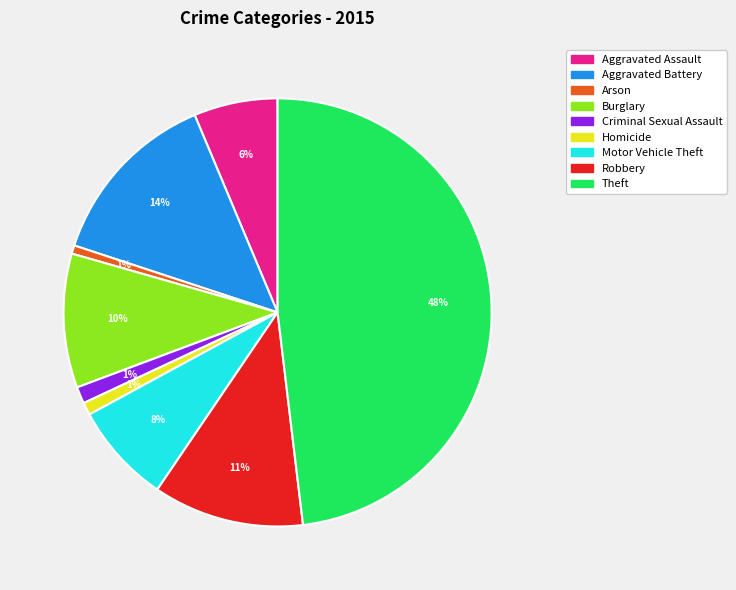

To the nearest percent, what is the average slice percentage?

11%